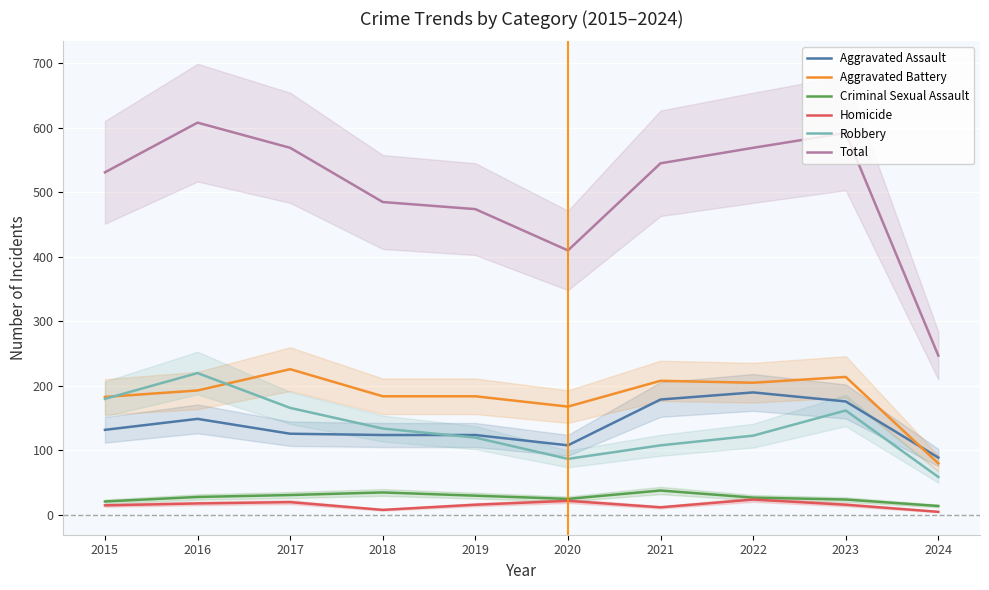

What is the difference between the Homicide values at 2018 and 2021?

4